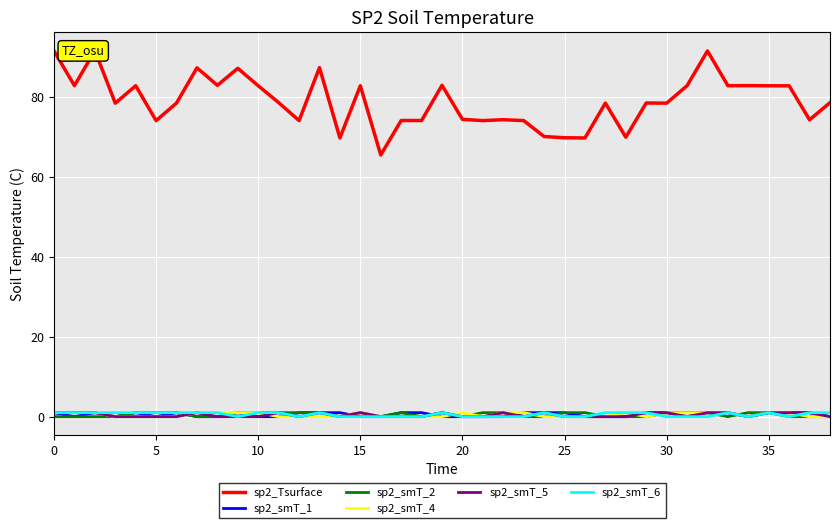

What is the spread (max minus min) of values at 37?

74.3